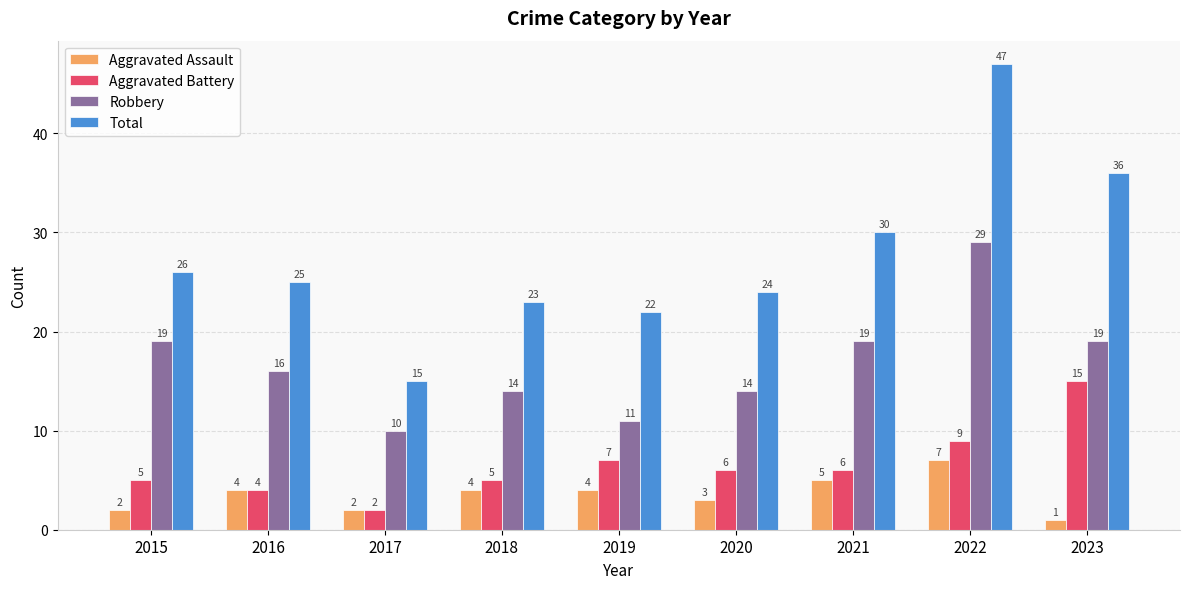

True or false: Aggravated Battery has a value of 2 at 2021.

False